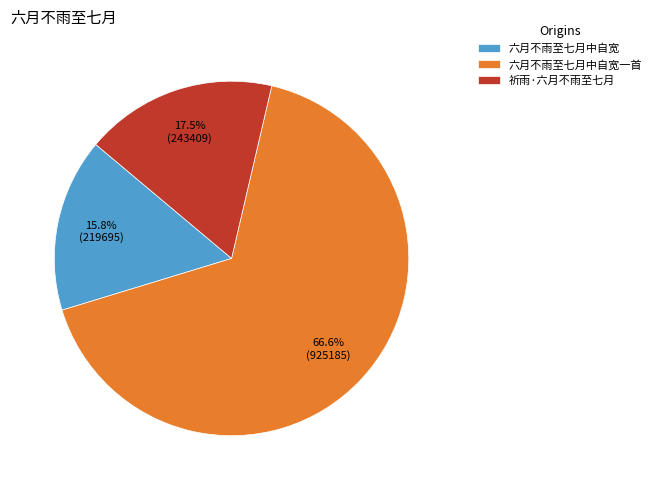

Rank the categories by value from lowest to highest.

六月不雨至七月中自宽, 祈雨·六月不雨至七月, 六月不雨至七月中自宽一首